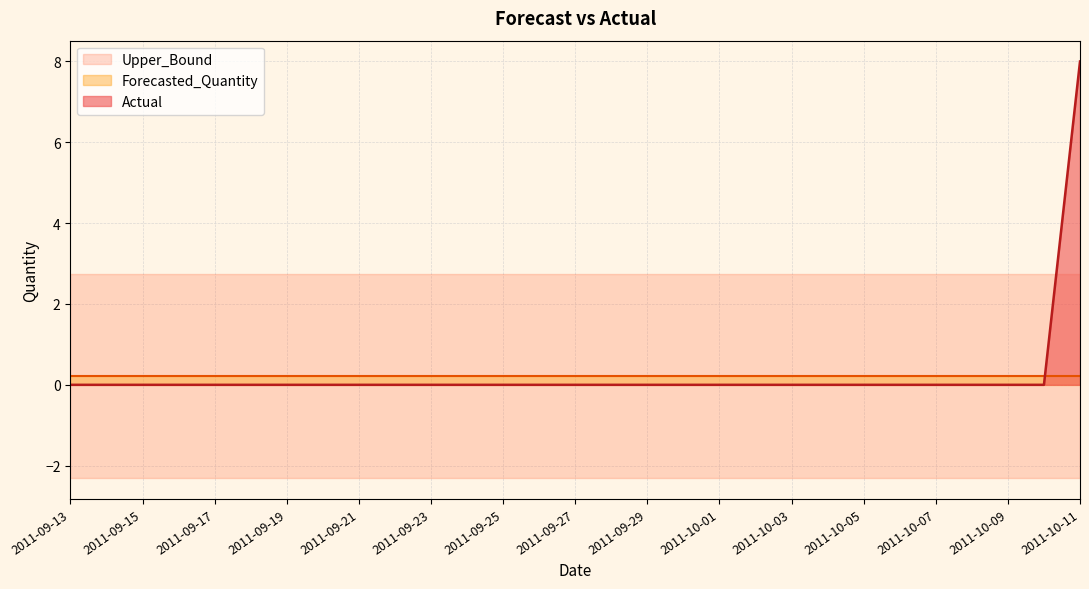

Reading left to right, list all the values displayed in this chart.

Actual: 0.0	0.0	0.0	0.0	0.0	0.0	0.0	0.0	0.0	0.0	0.0	0.0	0.0	0.0	0.0	0.0	0.0	0.0	0.0	0.0	0.0	0.0	0.0	0.0	0.0	0.0	0.0	0.0	8.0
Forecasted_Quantity: 0.2	0.2	0.2	0.2	0.2	0.2	0.2	0.2	0.2	0.2	0.2	0.2	0.2	0.2	0.2	0.2	0.2	0.2	0.2	0.2	0.2	0.2	0.2	0.2	0.2	0.2	0.2	0.2	0.2
Upper_Bound: 2.7	2.7	2.7	2.7	2.7	2.7	2.7	2.7	2.7	2.7	2.7	2.7	2.7	2.7	2.7	2.7	2.7	2.7	2.7	2.7	2.7	2.7	2.7	2.7	2.7	2.7	2.7	2.7	2.7
Lower_Bound: -2.3	-2.3	-2.3	-2.3	-2.3	-2.3	-2.3	-2.3	-2.3	-2.3	-2.3	-2.3	-2.3	-2.3	-2.3	-2.3	-2.3	-2.3	-2.3	-2.3	-2.3	-2.3	-2.3	-2.3	-2.3	-2.3	-2.3	-2.3	-2.3